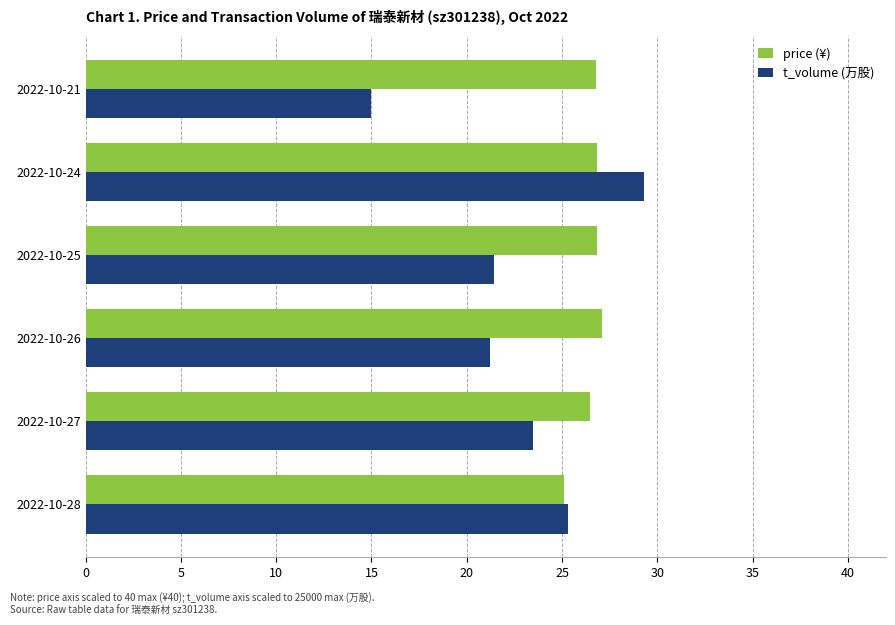

What is the approximate value of t_volume (万股) at 2022-10-25?

21.4